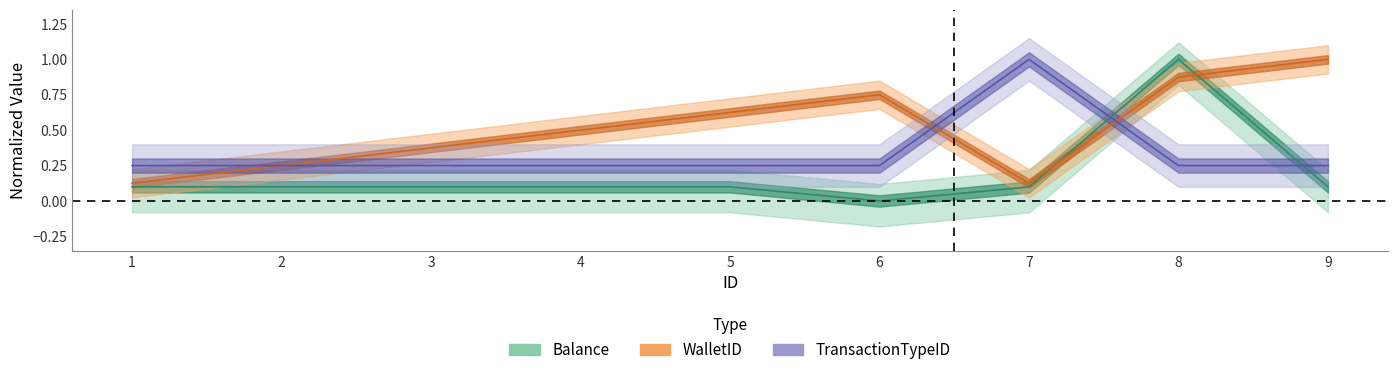

Between 2 and 8, which series saw the biggest shift?

Balance